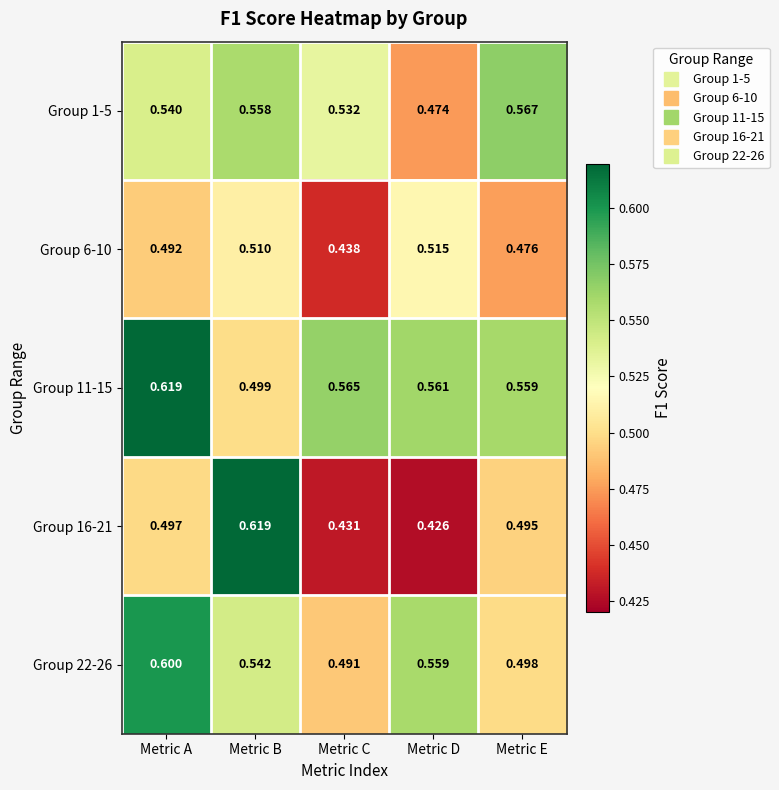

At which category is the sum across all series the highest?

Metric A